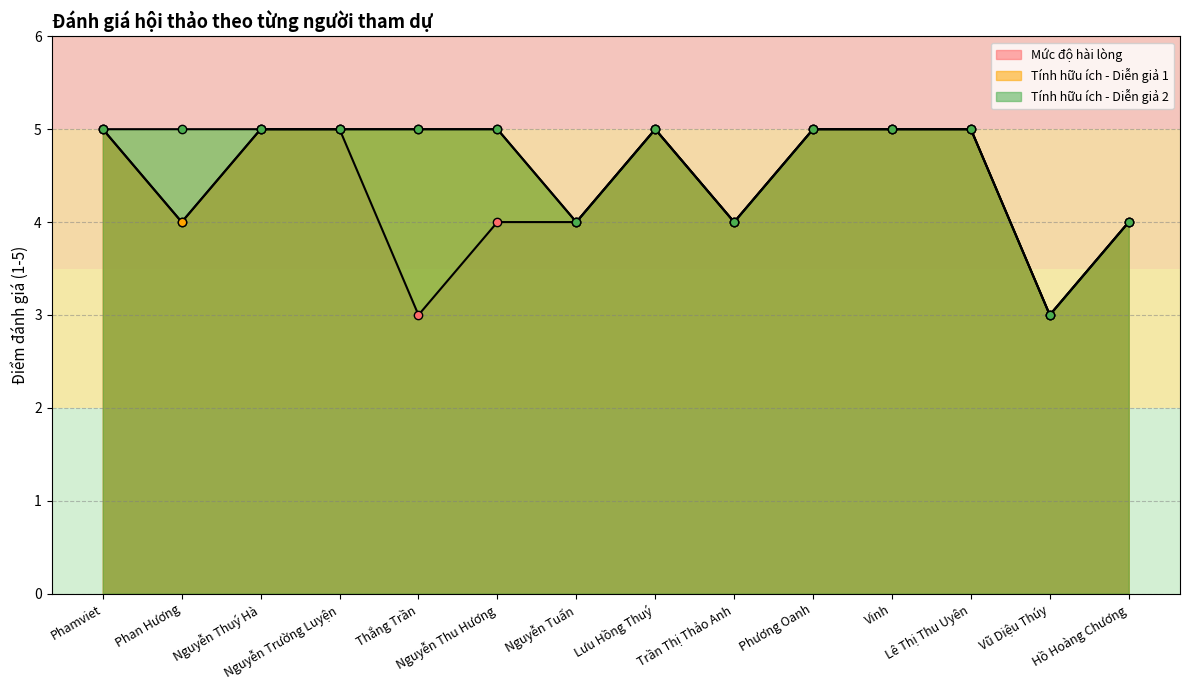

How many values in the Mức độ hài lòng series are below 5?

7